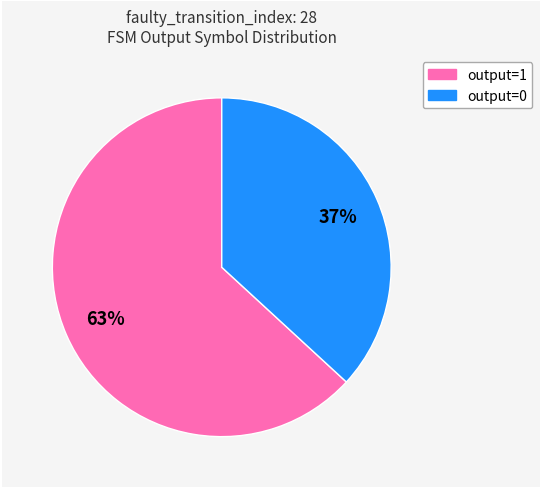

Rank the categories by value from lowest to highest.

output=0, output=1